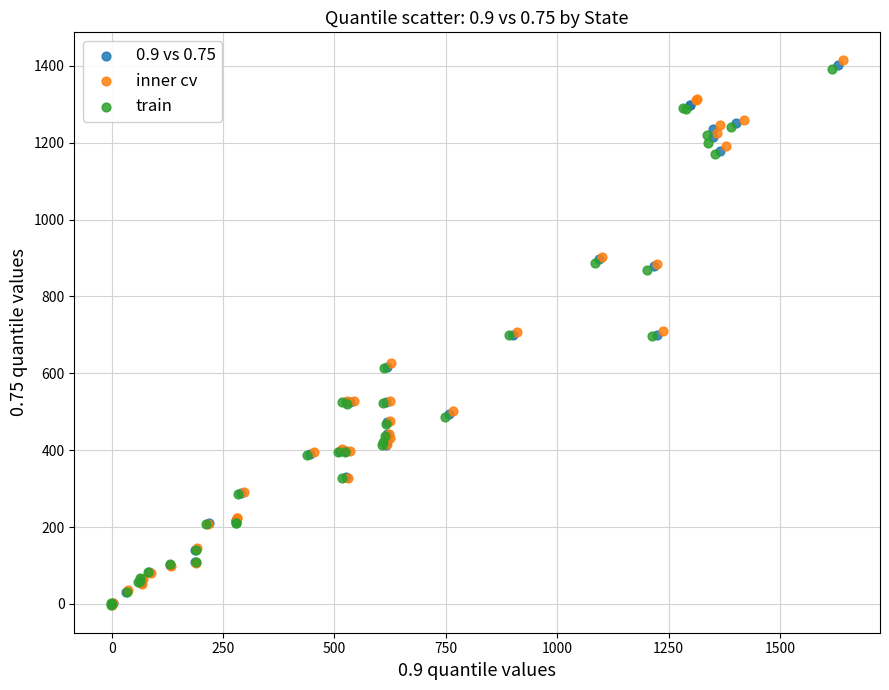

Which series reaches the maximum Y coordinate?

inner cv